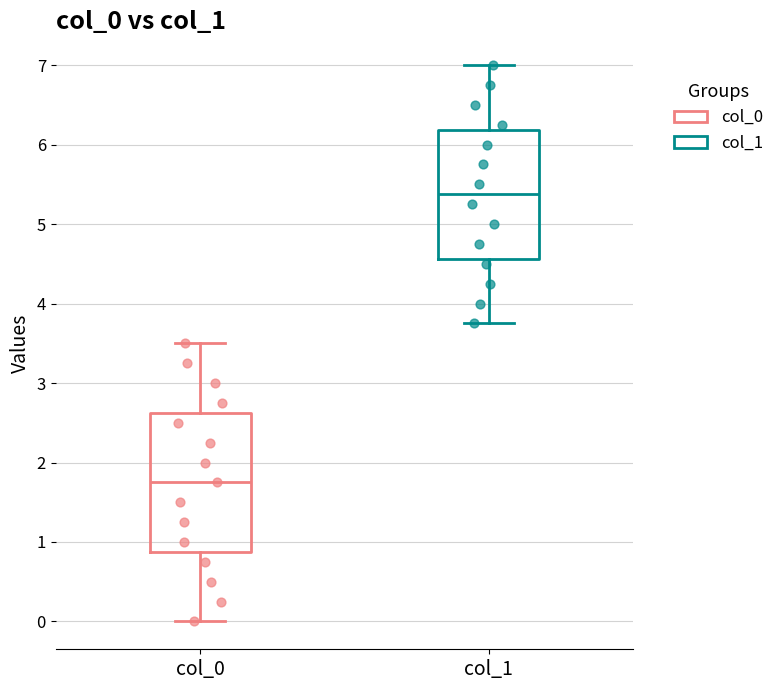

Which box is the tallest, from its lower edge to its upper edge?

col_0